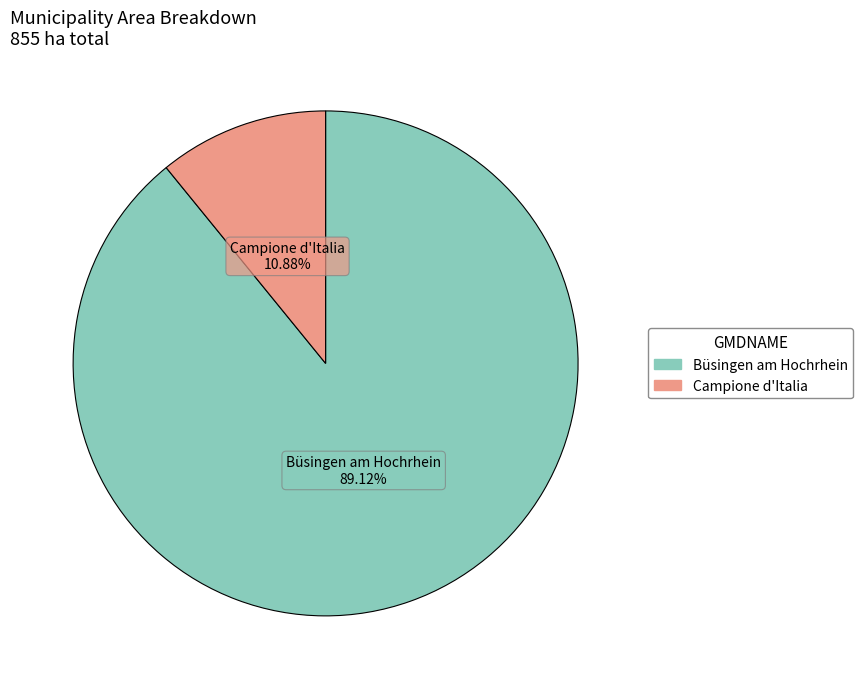

Which category accounts for the majority?

Büsingen am Hochrhein